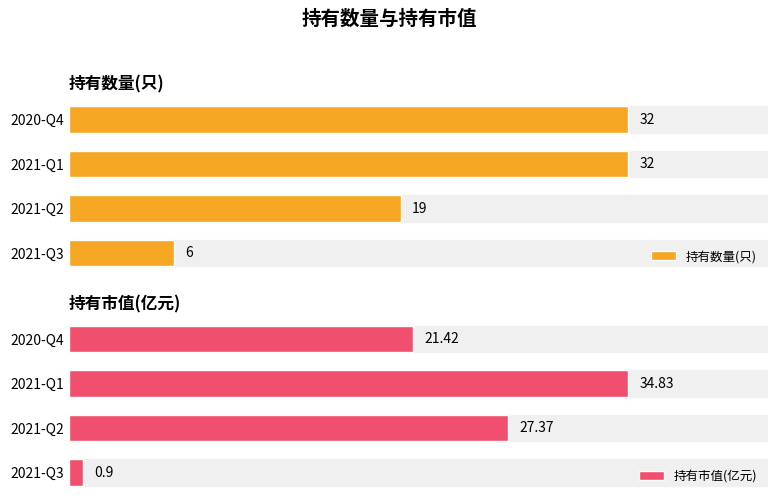

Where is 持有数量(只) nearest to the value 19?

2021-Q2